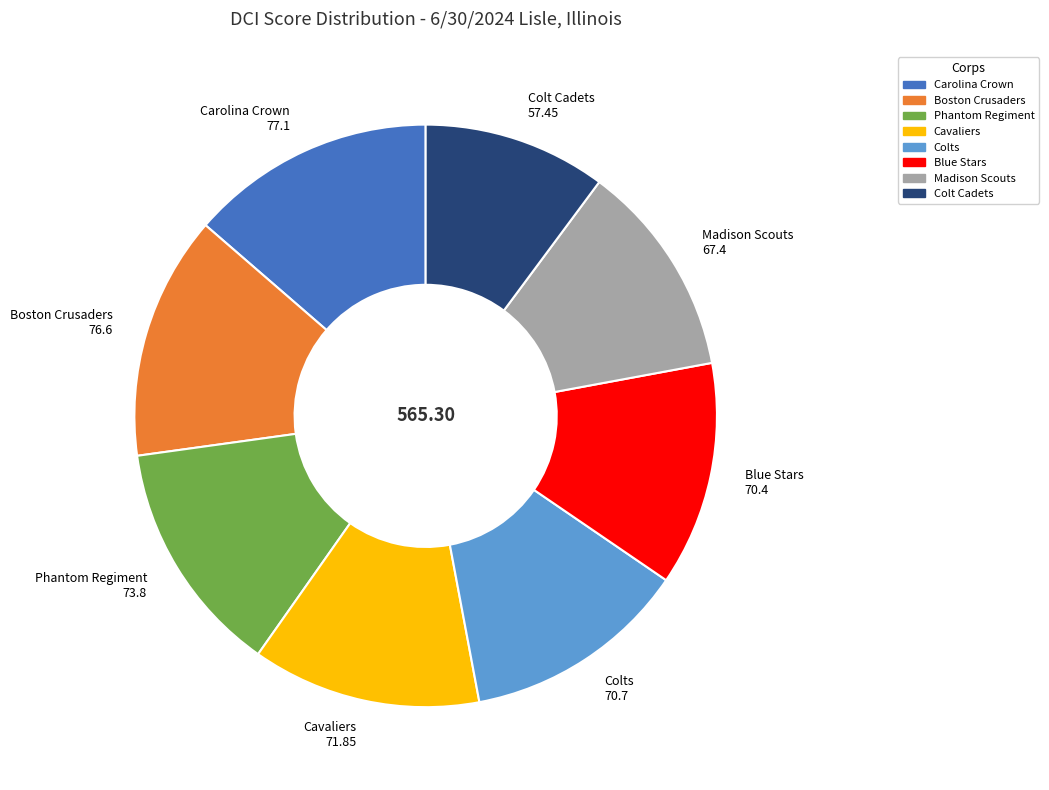

True or false: Boston Crusaders accounts for 3% of the total.

False